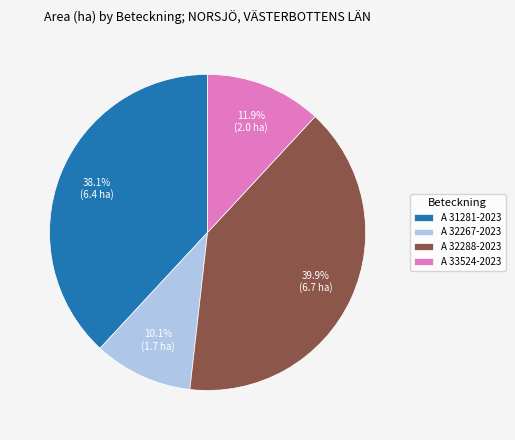

Does any single category account for the majority?

No